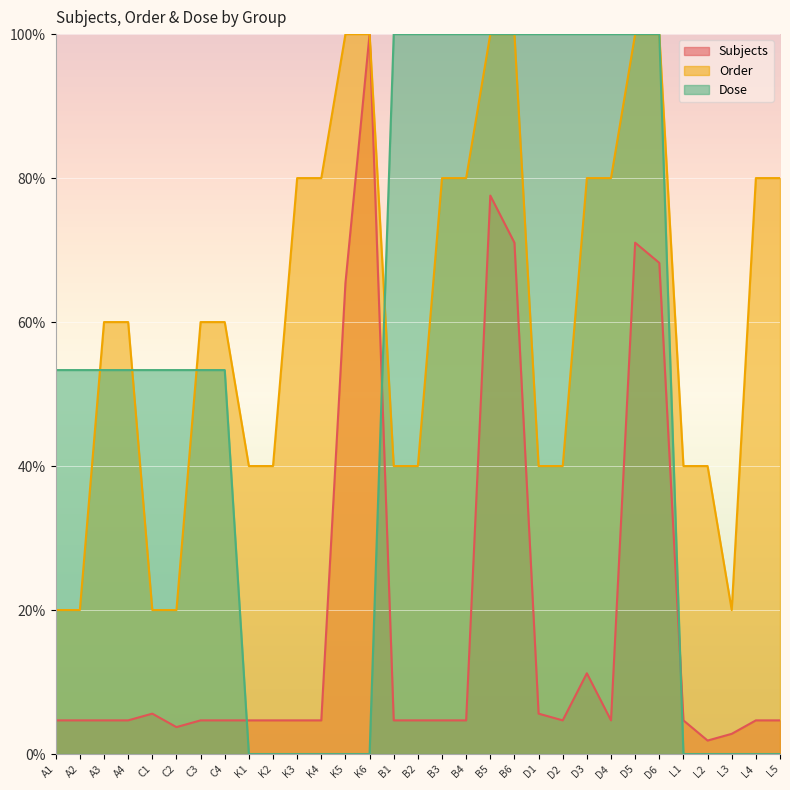

Reading right to left, extract all data points from this chart.

Subjects: L5=4.7	L4=4.7	L3=2.8	L2=1.9	L1=4.7	D6=68.2	D5=71.0	D4=4.7	D3=11.2	D2=4.7	D1=5.6	B6=71.0	B5=77.6	B4=4.7	B3=4.7	B2=4.7	B1=4.7	K6=100.0	K5=65.4	K4=4.7	K3=4.7	K2=4.7	K1=4.7	C4=4.7	C3=4.7	C2=3.7	C1=5.6	A4=4.7	A3=4.7	A2=4.7	A1=4.7
Order: L5=80.0	L4=80.0	L3=20.0	L2=40.0	L1=40.0	D6=100.0	D5=100.0	D4=80.0	D3=80.0	D2=40.0	D1=40.0	B6=100.0	B5=100.0	B4=80.0	B3=80.0	B2=40.0	B1=40.0	K6=100.0	K5=100.0	K4=80.0	K3=80.0	K2=40.0	K1=40.0	C4=60.0	C3=60.0	C2=20.0	C1=20.0	A4=60.0	A3=60.0	A2=20.0	A1=20.0
Dose: L5=0.0	L4=0.0	L3=0.0	L2=0.0	L1=0.0	D6=100.0	D5=100.0	D4=100.0	D3=100.0	D2=100.0	D1=100.0	B6=100.0	B5=100.0	B4=100.0	B3=100.0	B2=100.0	B1=100.0	K6=0.0	K5=0.0	K4=0.0	K3=0.0	K2=0.0	K1=0.0	C4=53.3	C3=53.3	C2=53.3	C1=53.3	A4=53.3	A3=53.3	A2=53.3	A1=53.3